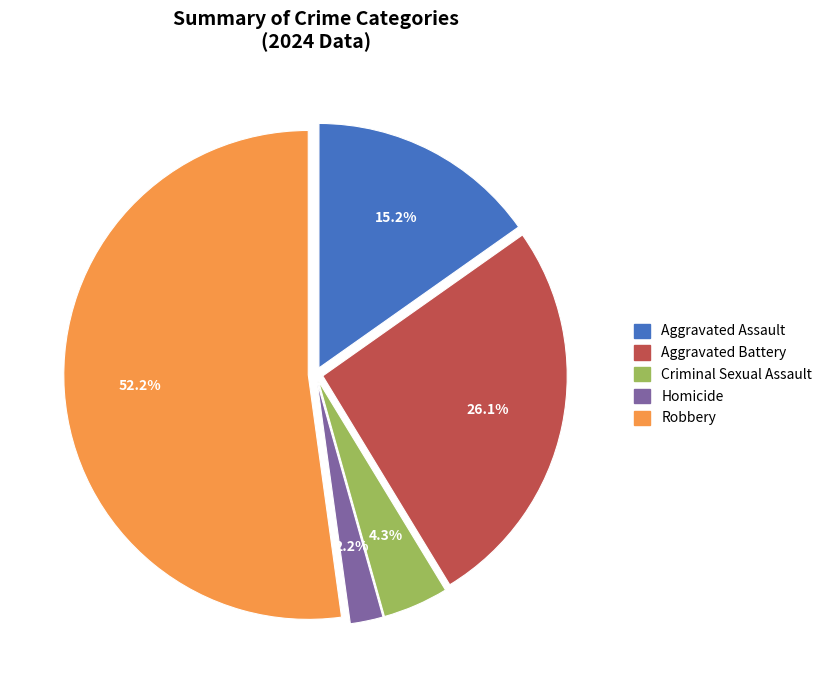

To the nearest percent, what is the combined percentage of Aggravated Battery and Homicide?

28%